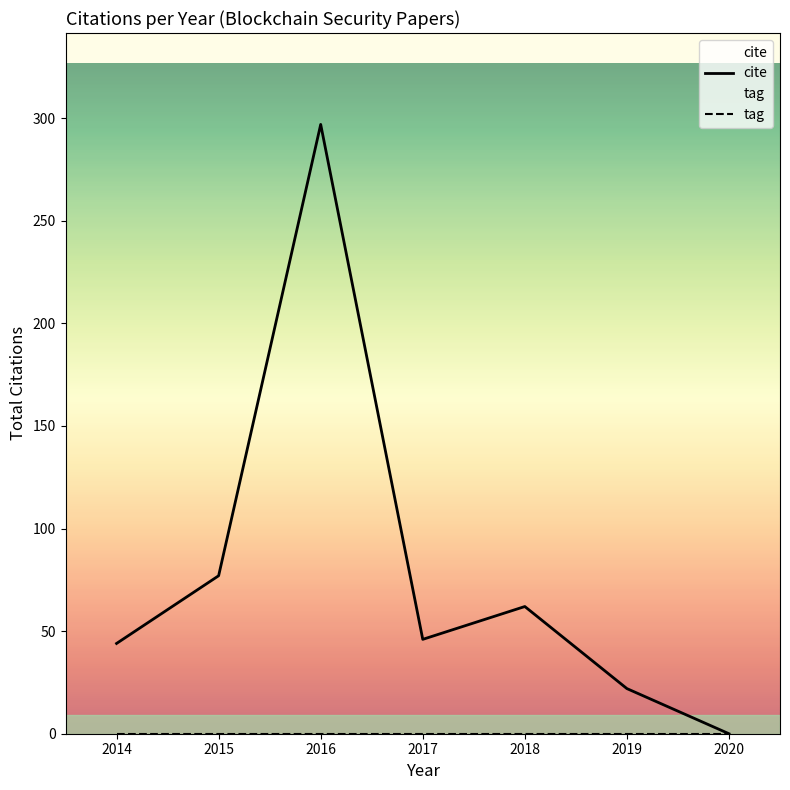

Which series has the largest total across all categories?

cite